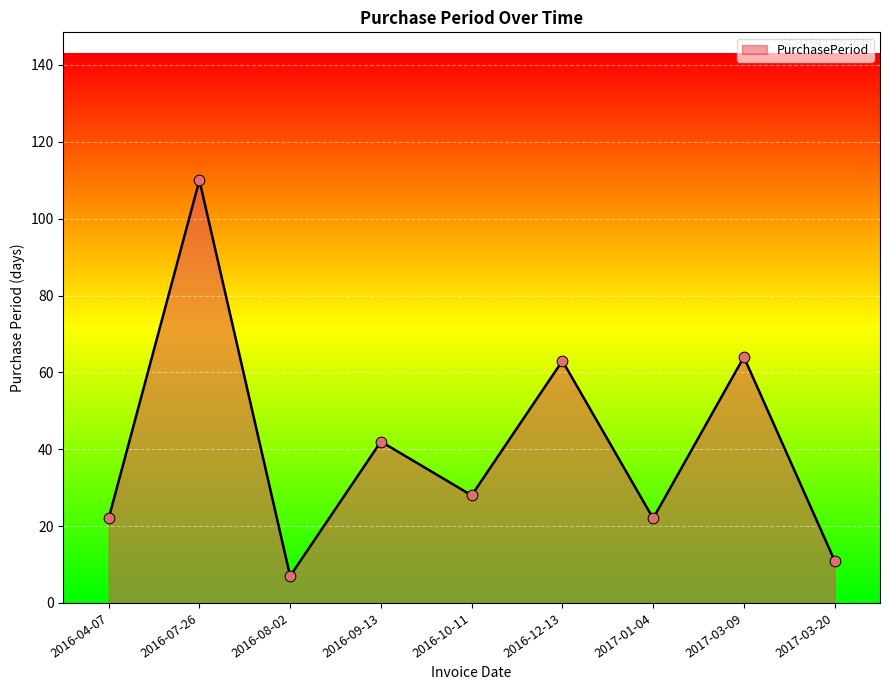

What is the change in value from 2016-07-26 to 2016-10-11?

-82